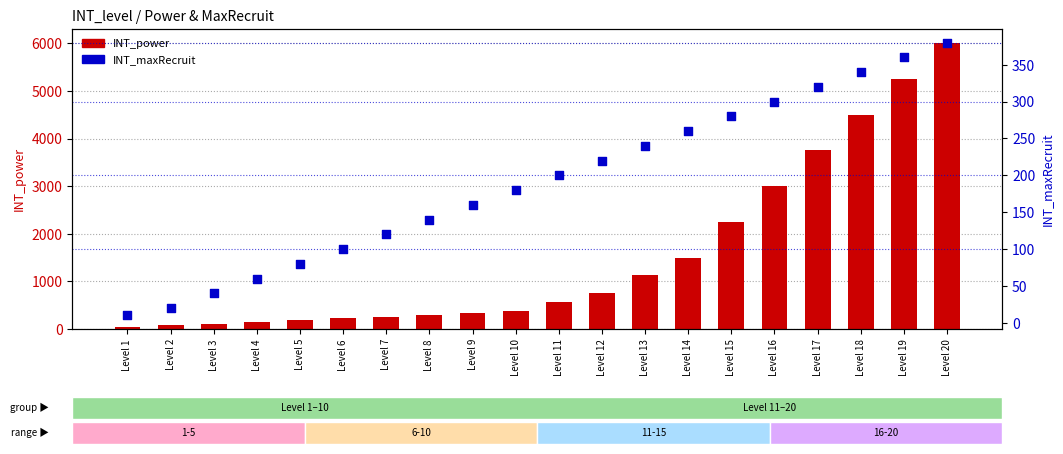

Which series has the largest Y range (max minus min)?

INT_power